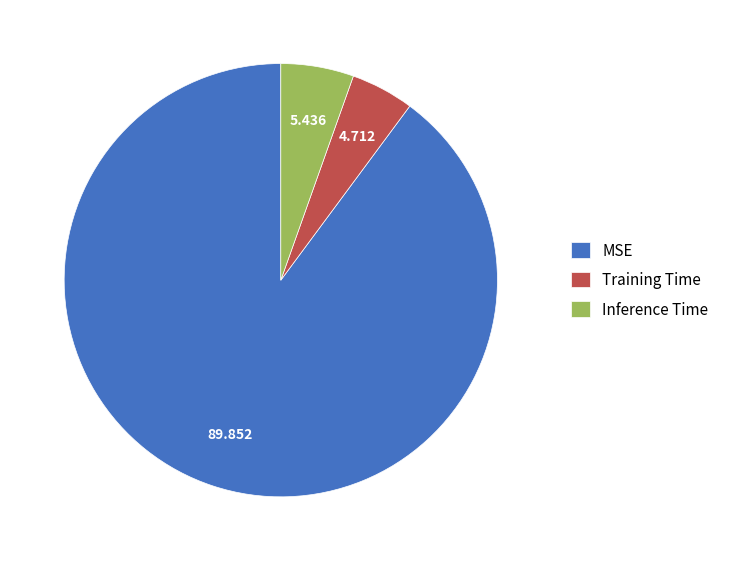

Is the sum of Inference Time and MSE greater than half?

Yes